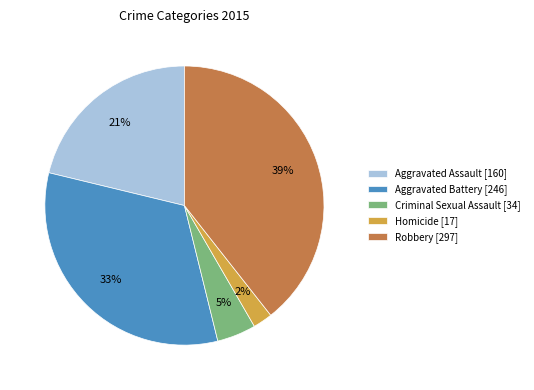

The Robbery slice represents 26% of the pie. True or false?

False